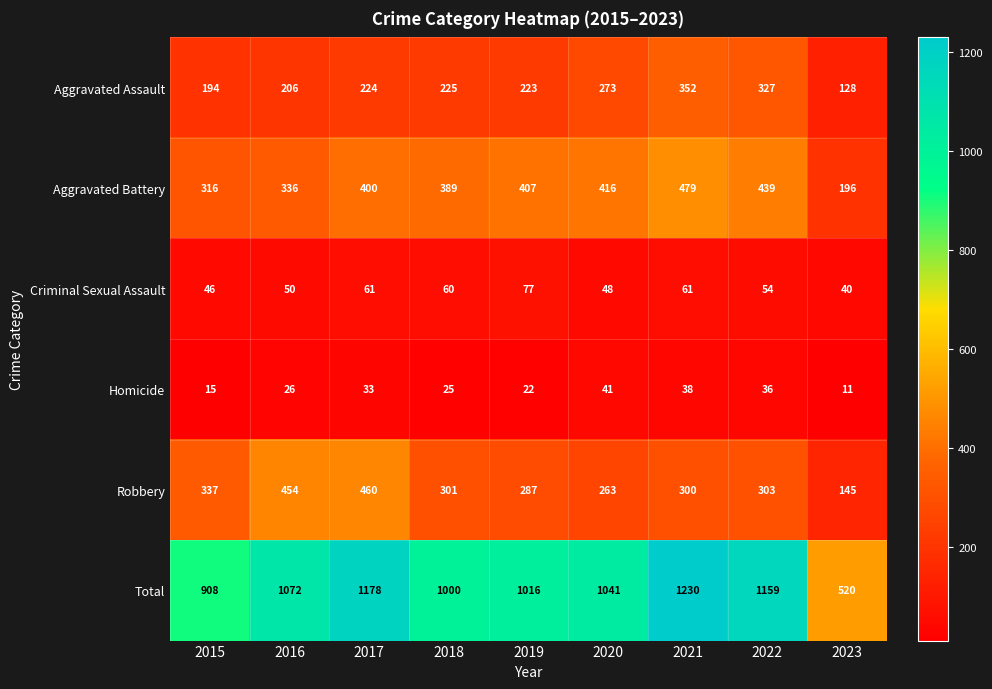

Rank the series by their maximum value, from highest to lowest.

Total, Aggravated Battery, Robbery, Aggravated Assault, Criminal Sexual Assault, Homicide